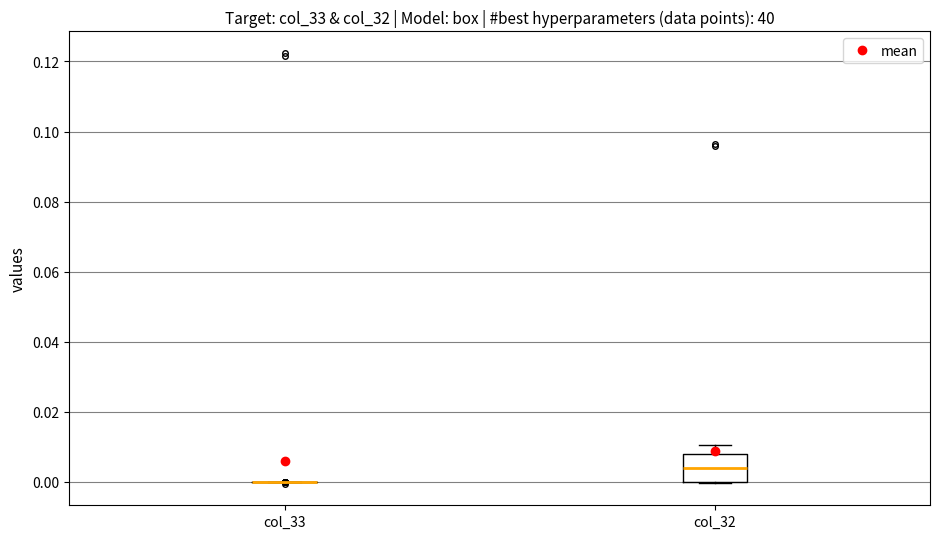

Reading left to right, read every box against the y-axis: the position of its median line, the range the box covers, and the ends of its whiskers. The values are not printed on the chart, so give them approximately, as read against the axis.

col_33: box collapsed to a line at 0.000, whiskers 0.000 to 0.000
col_32: median 0.004, box 0.000 to 0.008, whiskers 0.000 to 0.010